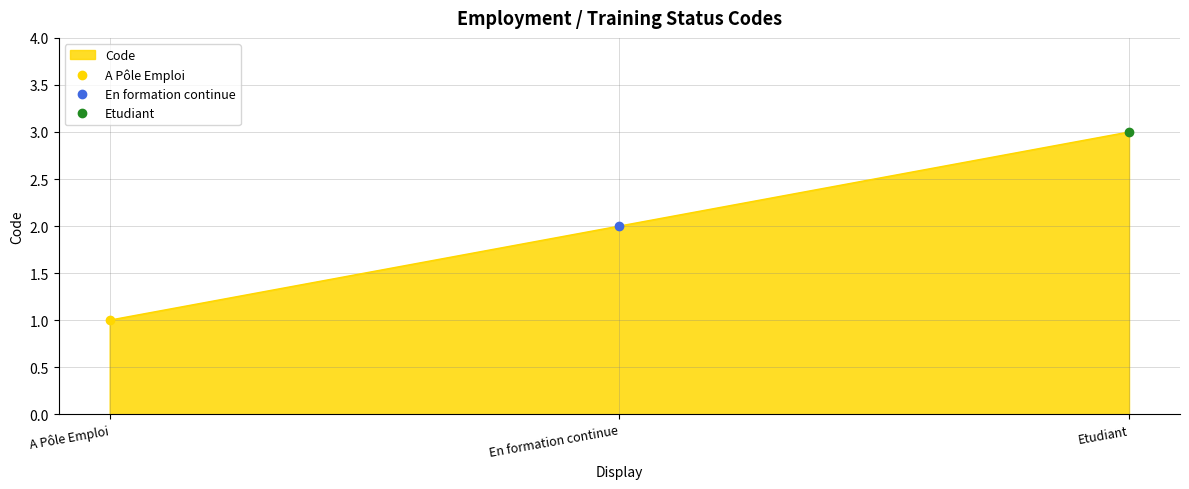

What position from the left is En formation continue?

2